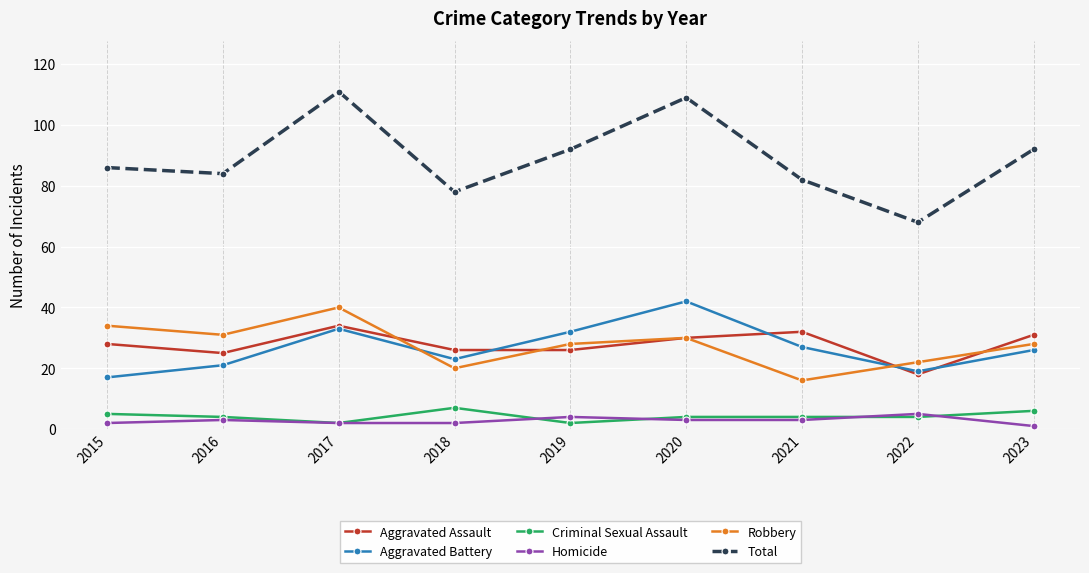

At which category does Total reach its first local peak?

2017